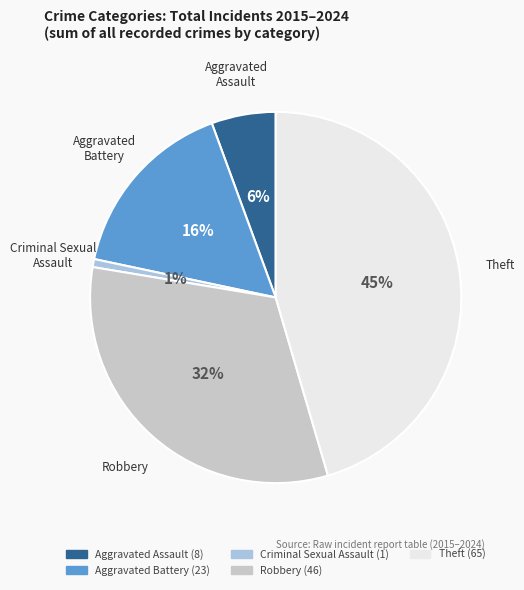

To the nearest percent, what is the difference between the Aggravated Battery and Robbery slice percentages?

16%